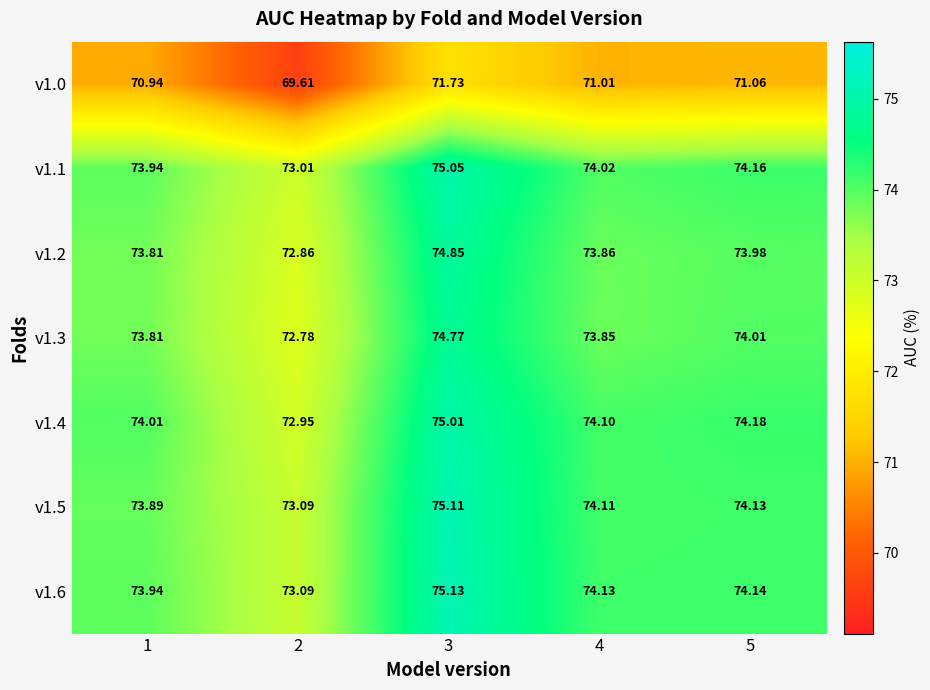

Which series changed the most between 1 and 5?

v1.5